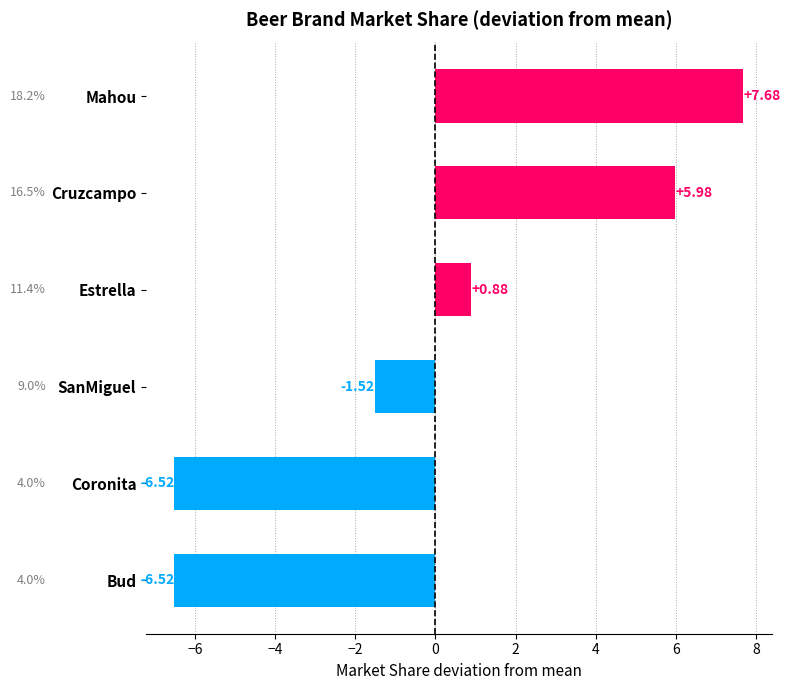

Which has a higher value, Mahou or Estrella?

Mahou